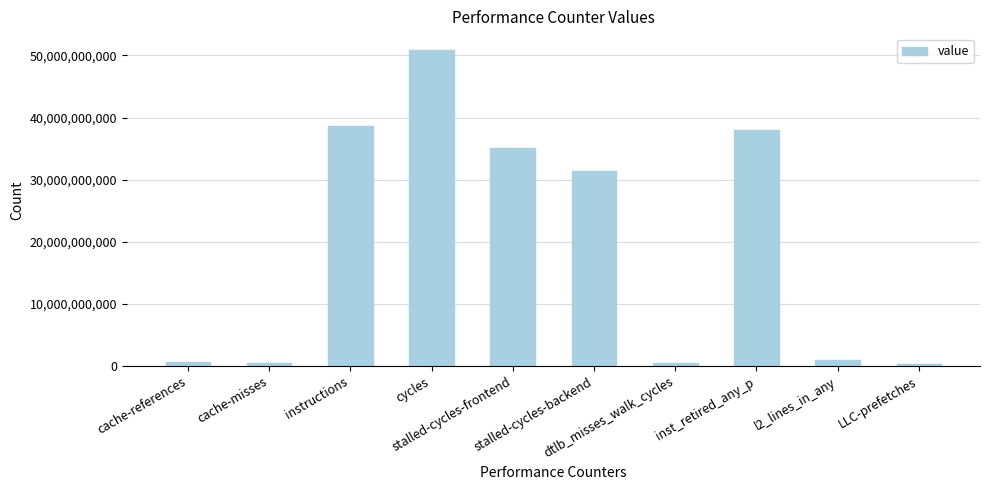

What is the value of the 1st bar from the left?

578094258